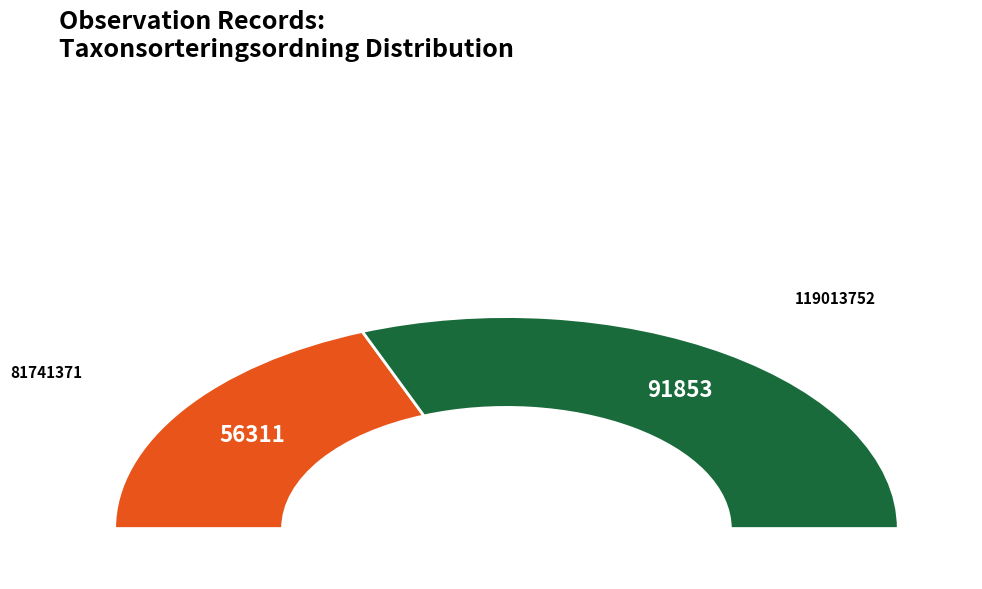

What is the ratio of the value at 119013752 to the value at 81741371?

1.6